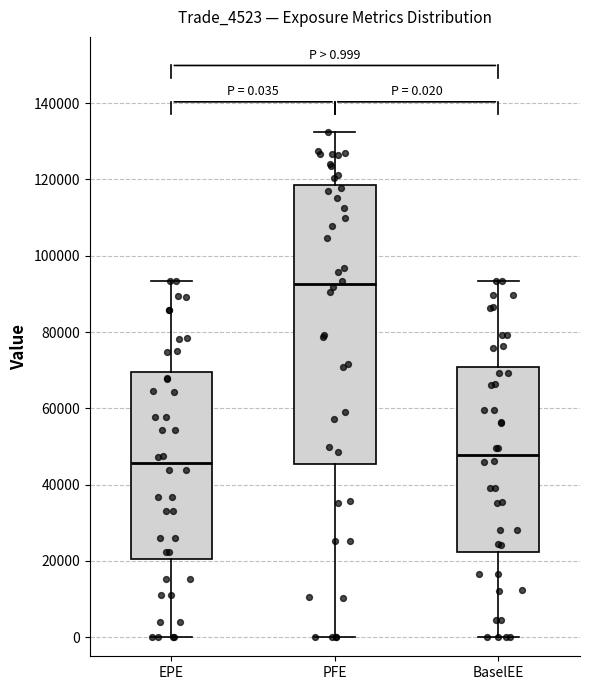

Comparing the boxes themselves (not the whiskers), which one is the tallest?

PFE